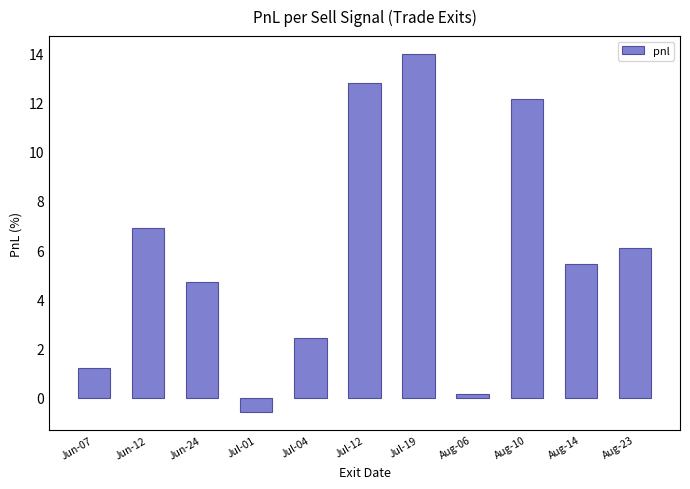

What is the approximate value at Aug-10?

12.2